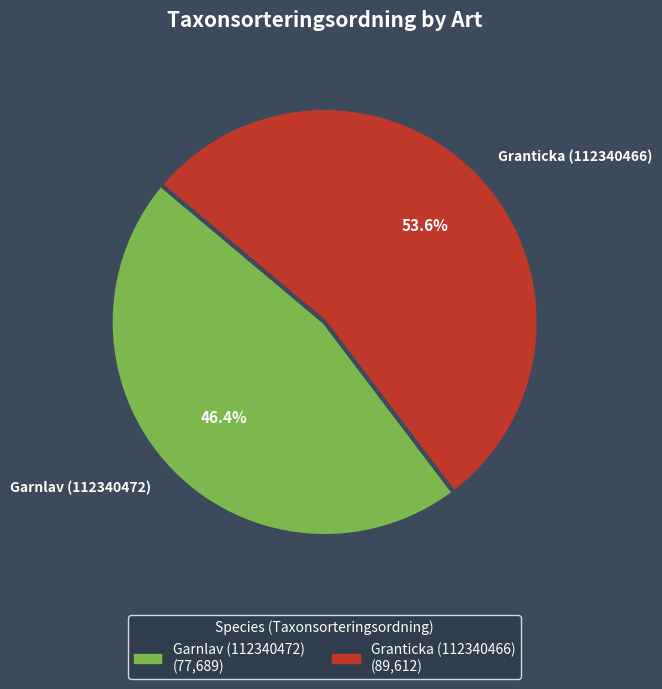

Which has a higher value, Garnlav (112340472) or Granticka (112340466)?

Granticka (112340466)